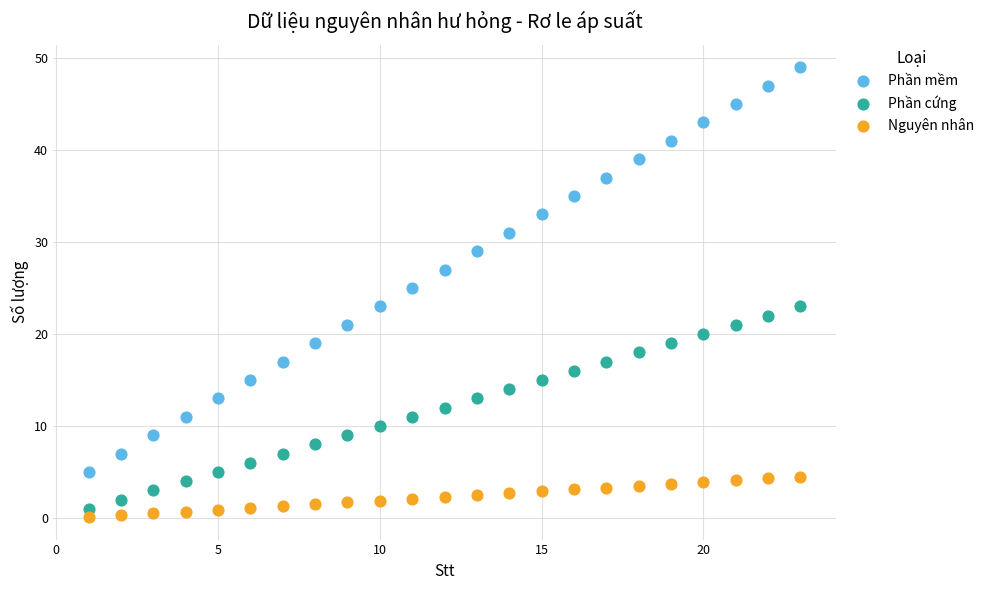

Which series contains the highest Y value?

Phần mềm